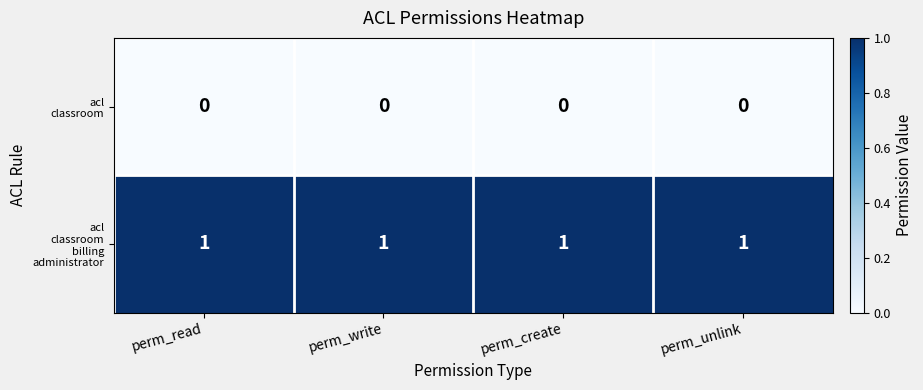

Which series has the largest range (max minus min)?

acl classroom